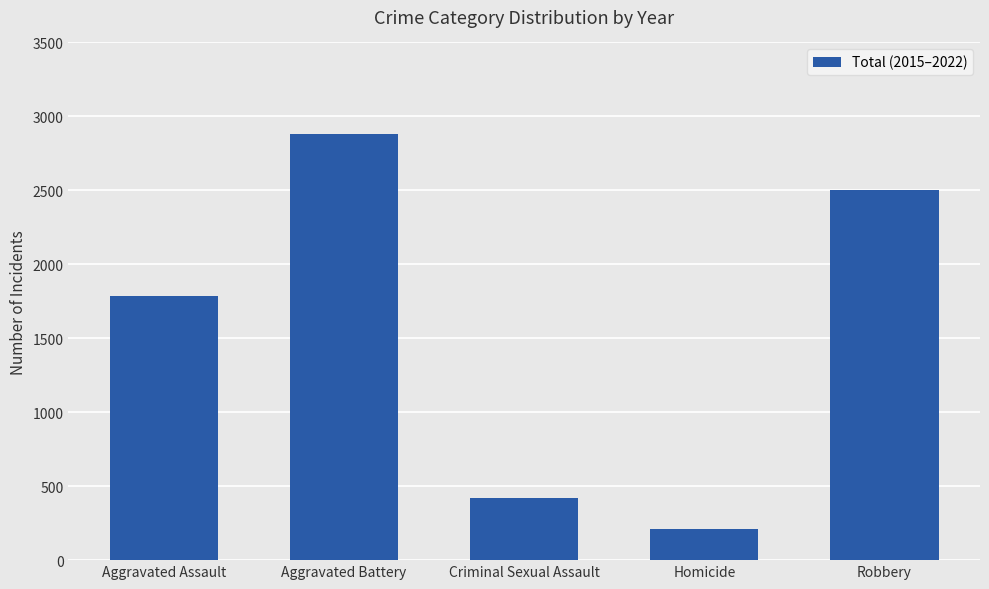

Reading left to right, list all the values displayed in this chart.

1787	2881	420	212	2505